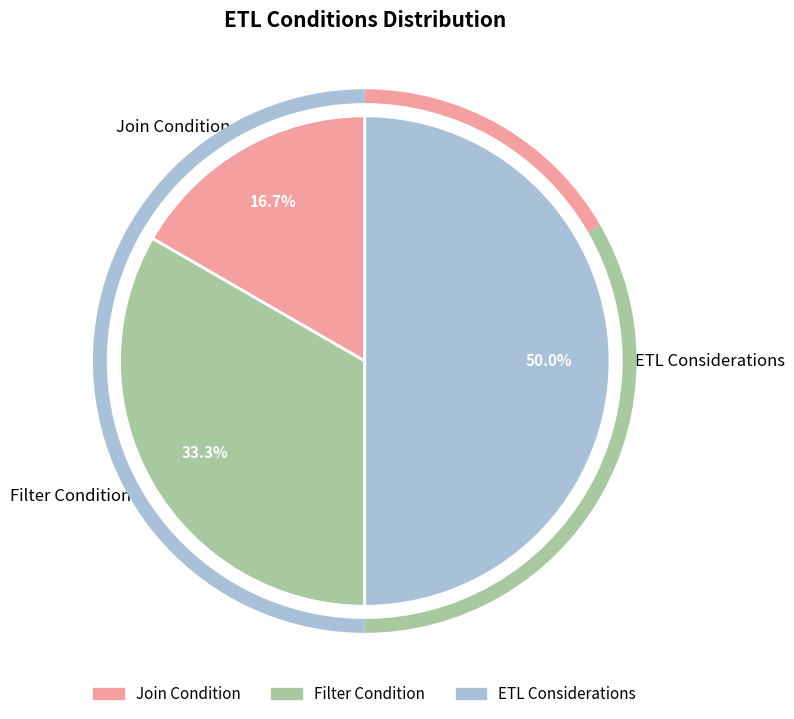

How many slices are in this pie chart?

3